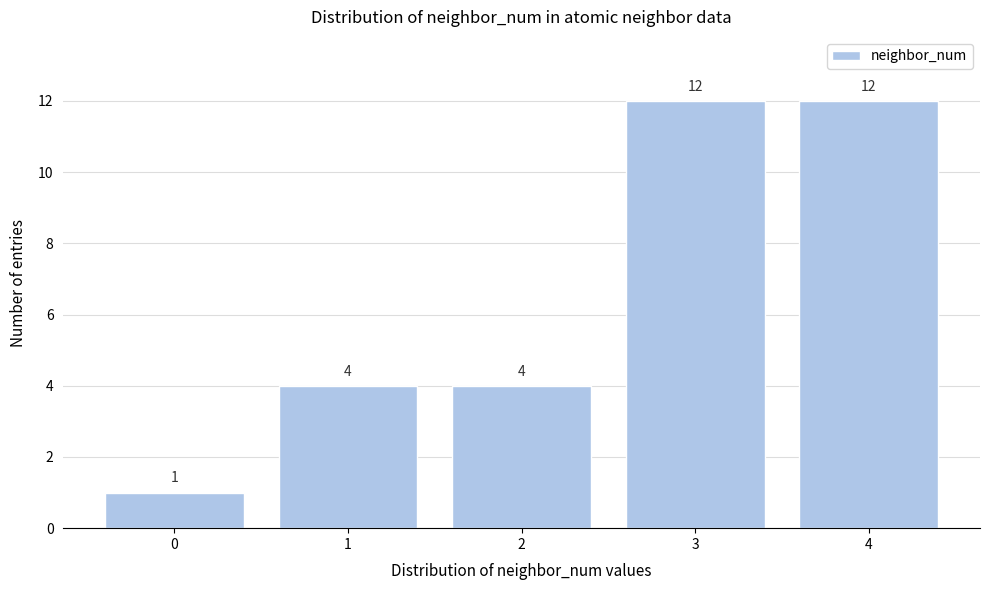

Reading left to right, list every bar in this chart as the range it spans on the x-axis followed by its height.

-0.5 to 0.5: 1
0.5 to 1.5: 4
1.5 to 2.5: 4
2.5 to 3.5: 12
3.5 to 4.5: 12